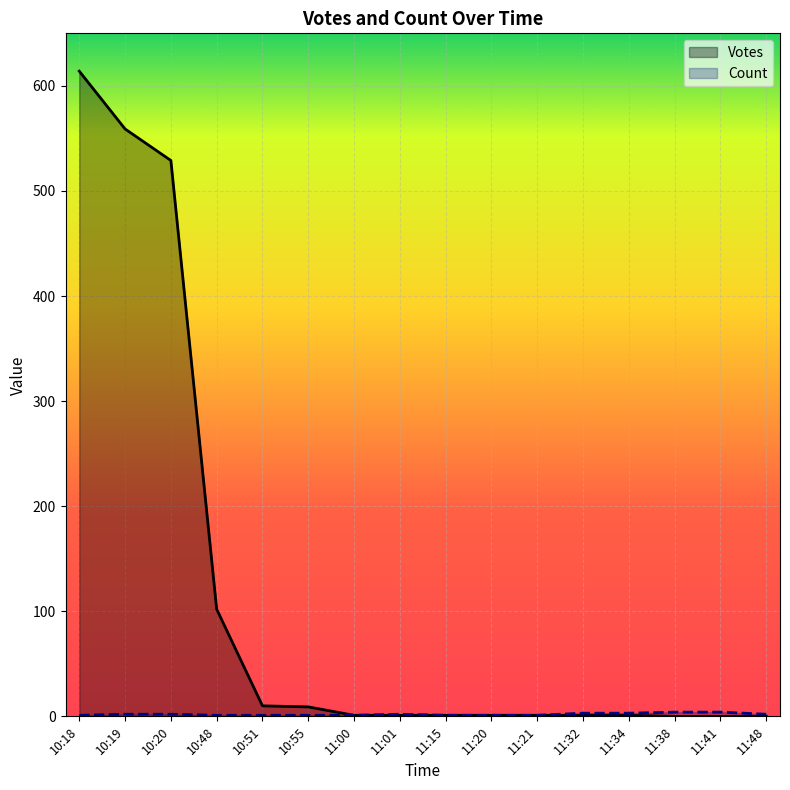

True or false: Count and Votes cross at least once.

False